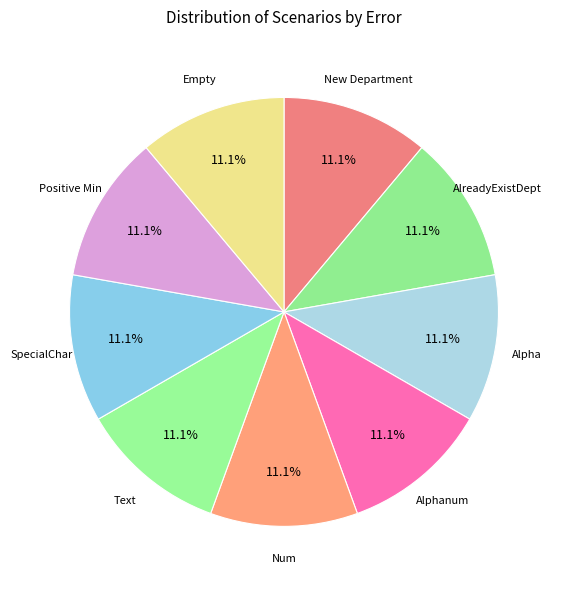

Rank the categories by value from lowest to highest.

New Department, AlreadyExistDept, Alpha, Alphanum, Text, Positive Min, Empty, Num, SpecialChar